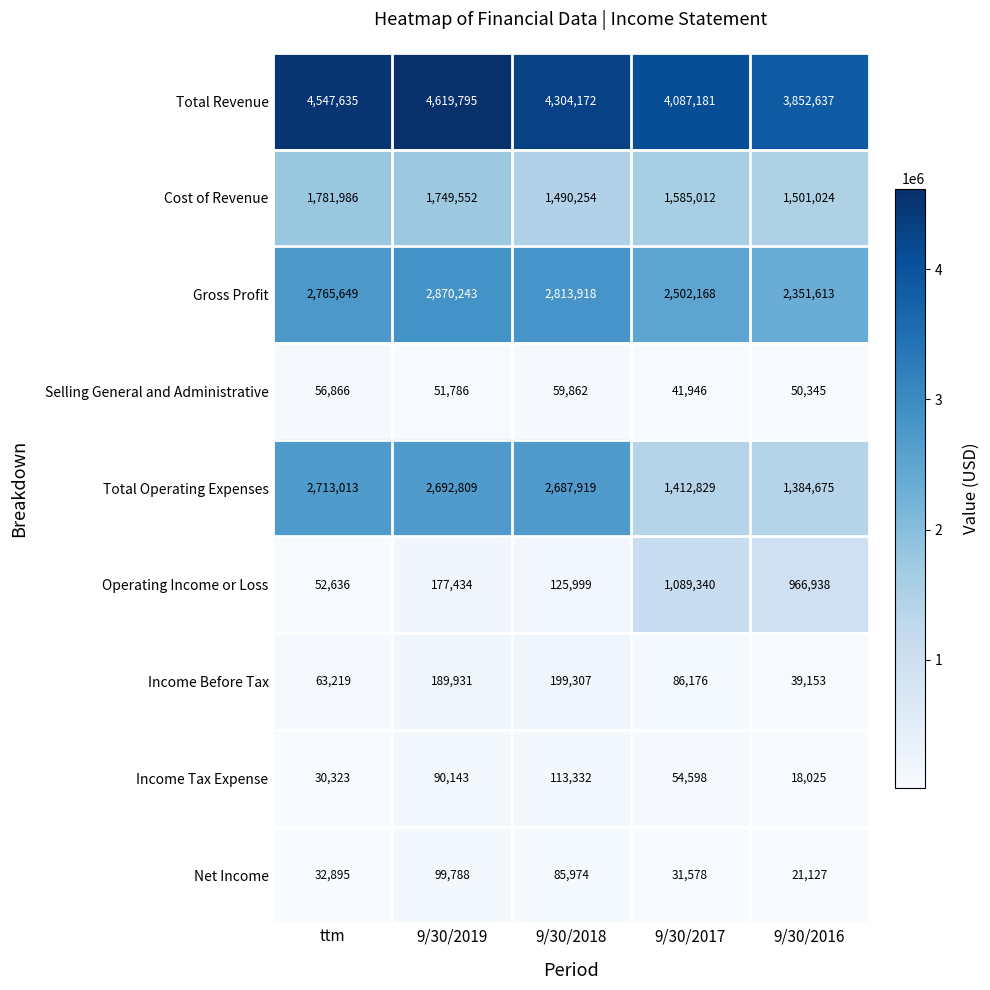

How many values in the Net Income series are below 32895?

2